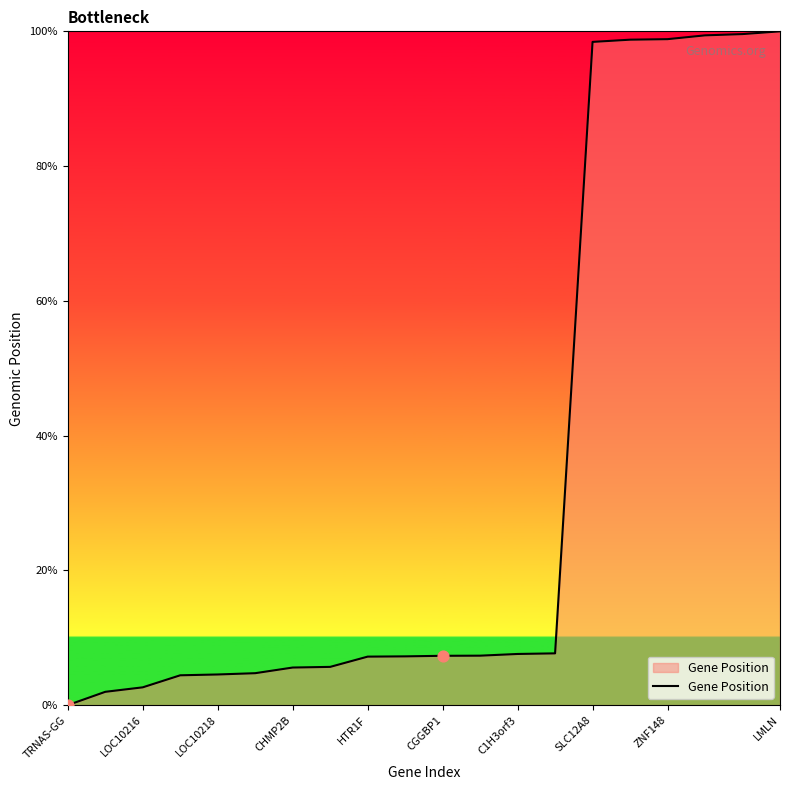

What is the maximum value shown in the chart?

100.0